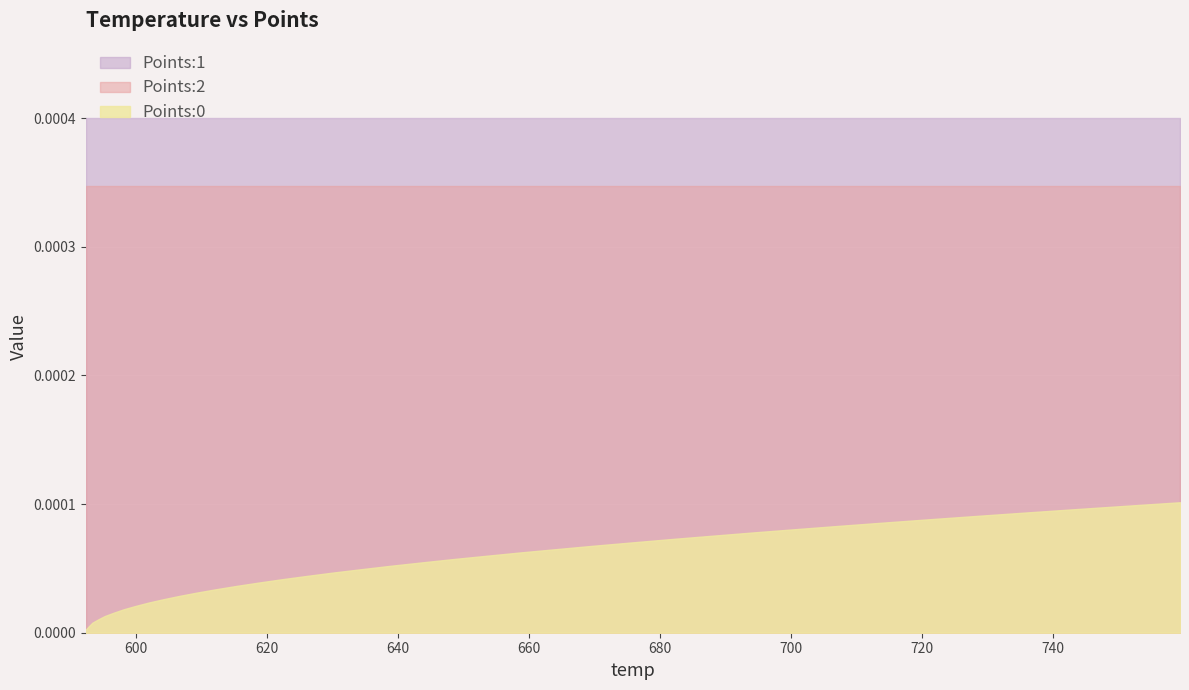

At which category is the sum across all series the highest?

39